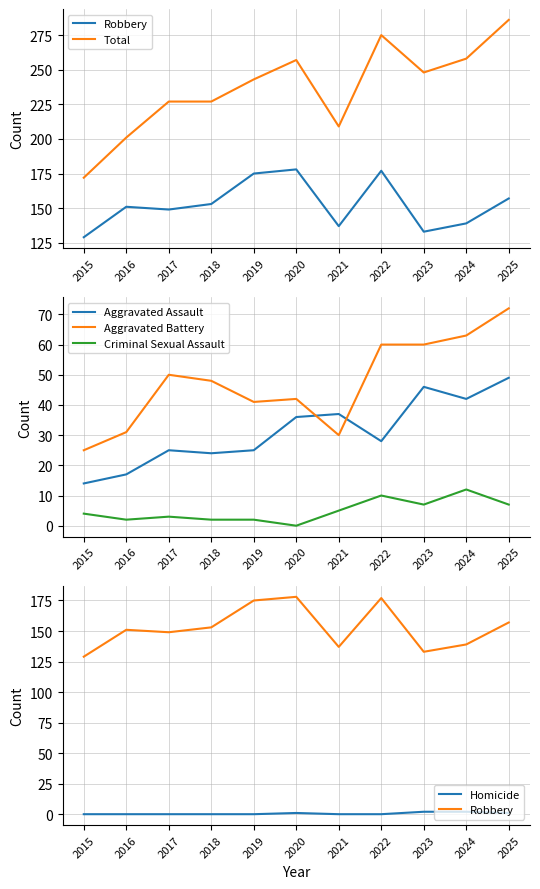

What is the difference between the maximum and second lowest values in the Robbery series?

45